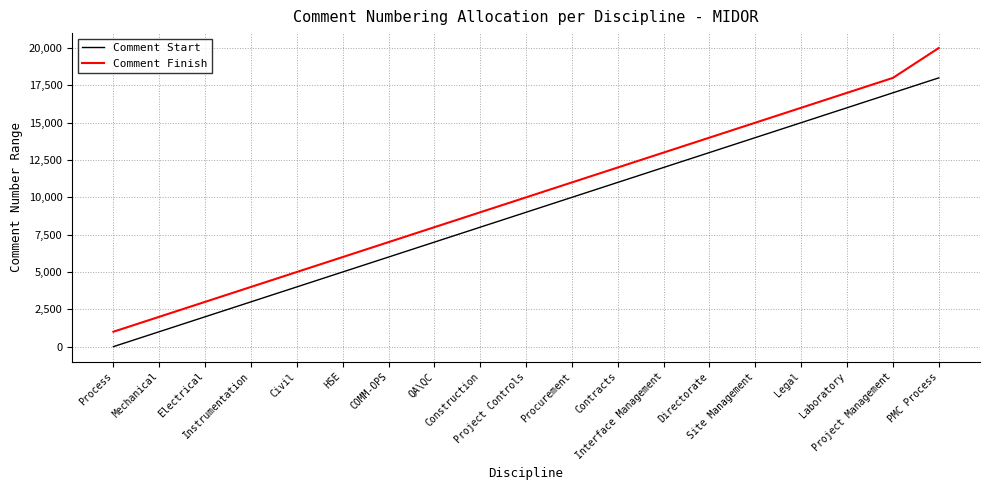

What is the spread (max minus min) of values at QA\QC?

999